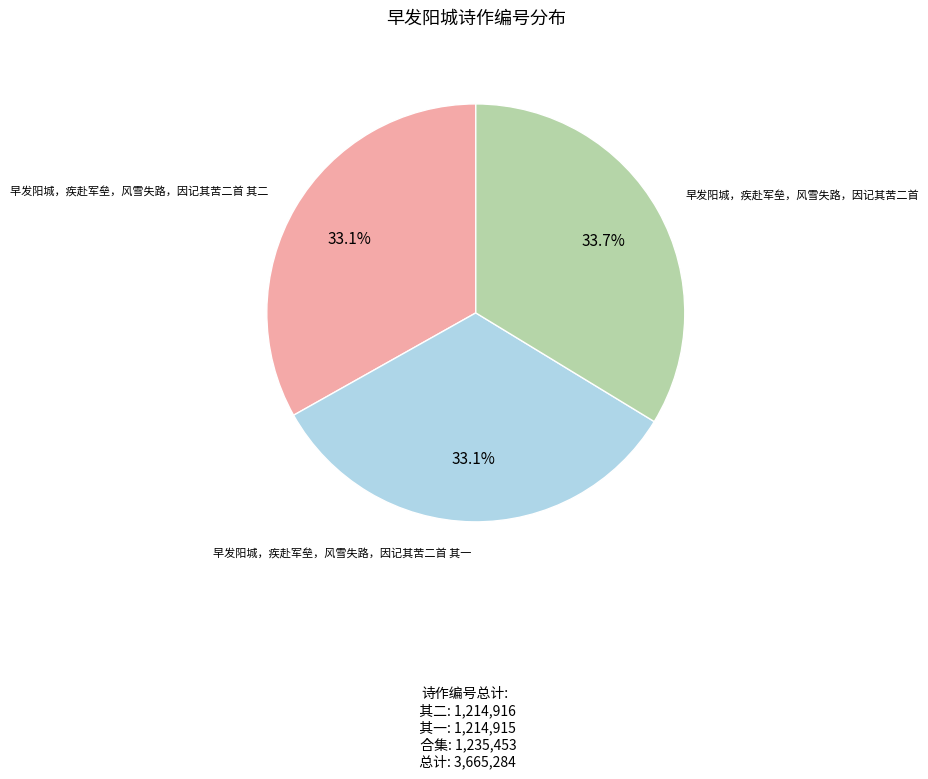

Is there any slice that represents more than half of the pie?

No